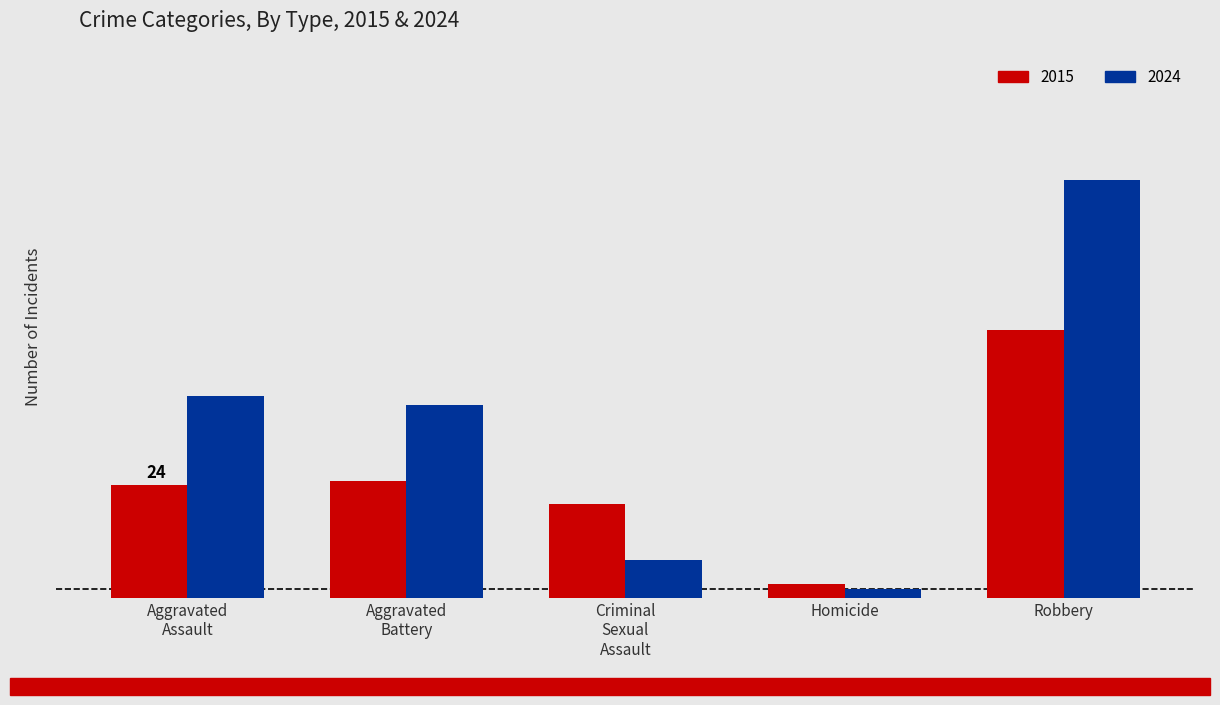

At which category is the sum across all series the highest?

Robbery